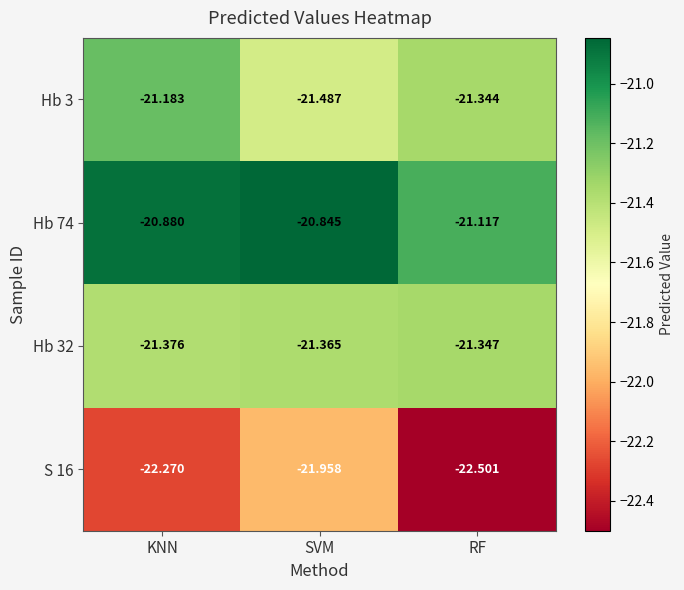

What is the total value across all series at SVM?

-85.7